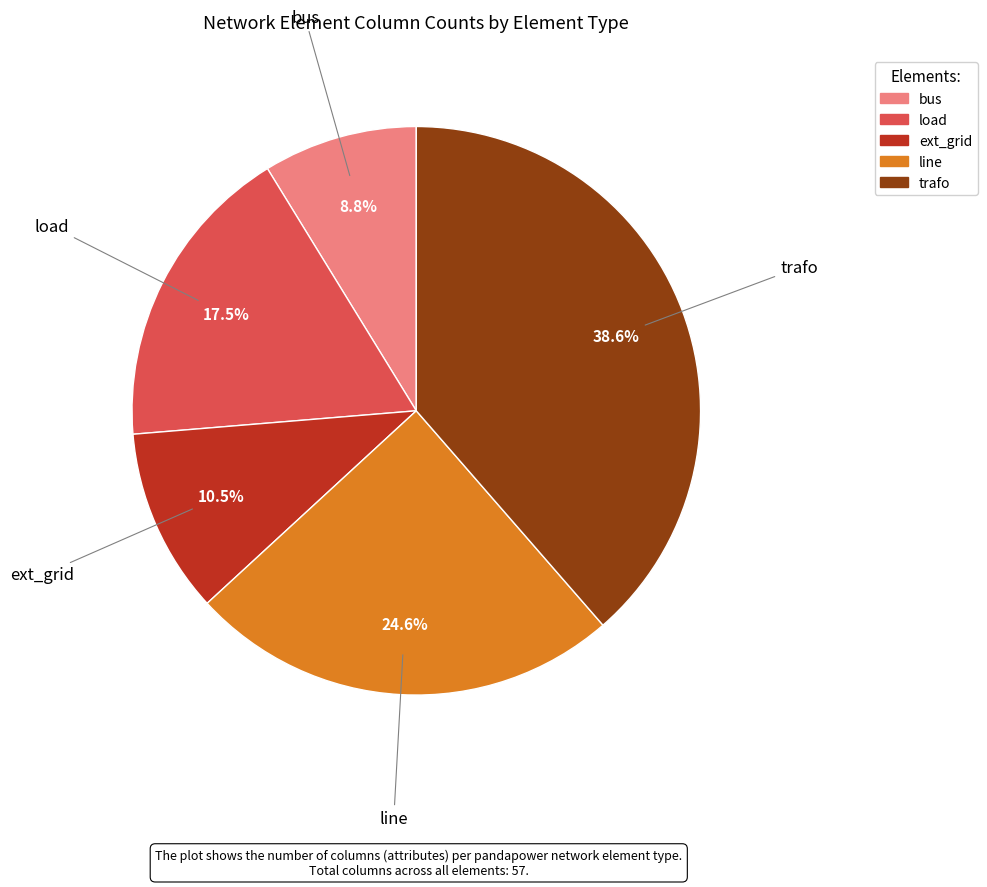

Rank the categories by value from highest to lowest.

trafo, line, load, ext_grid, bus